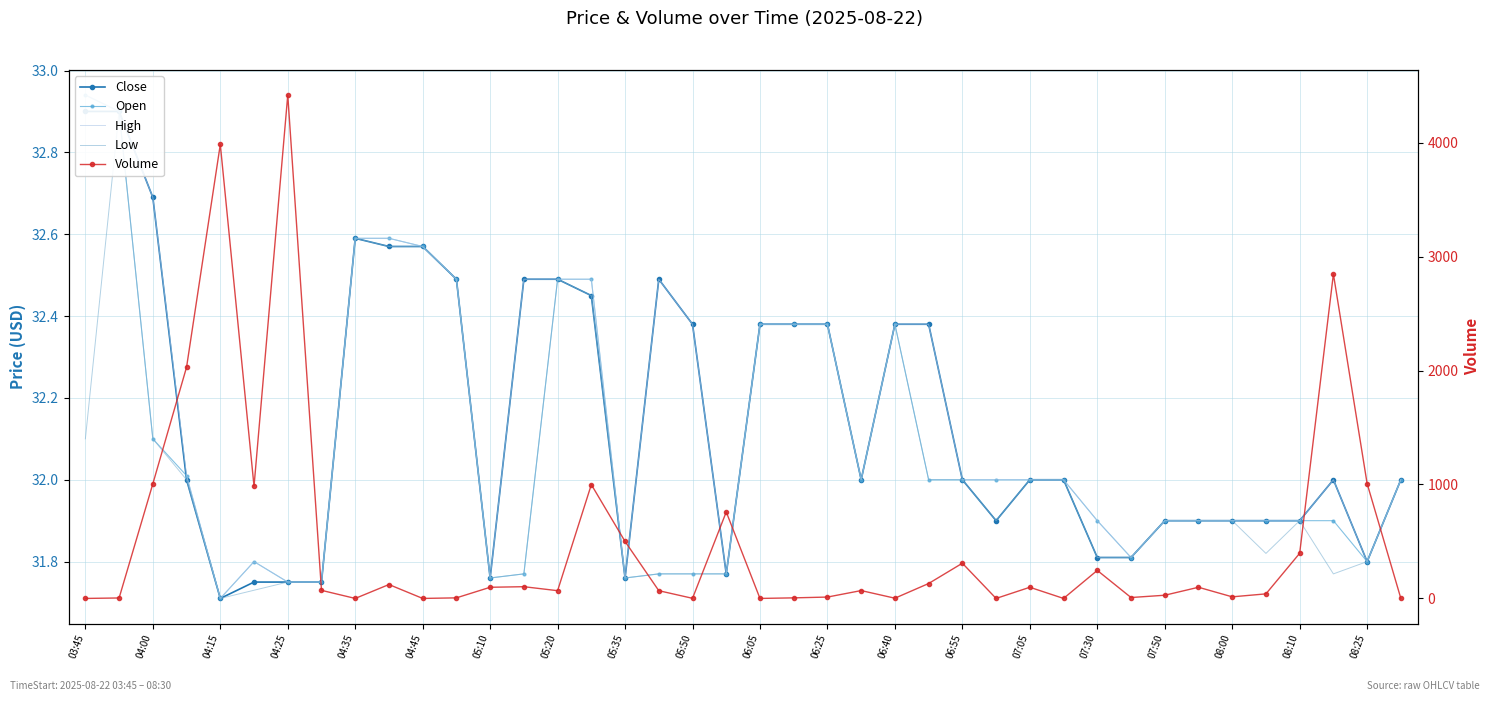

How many intersections are there between High and Volume?

20